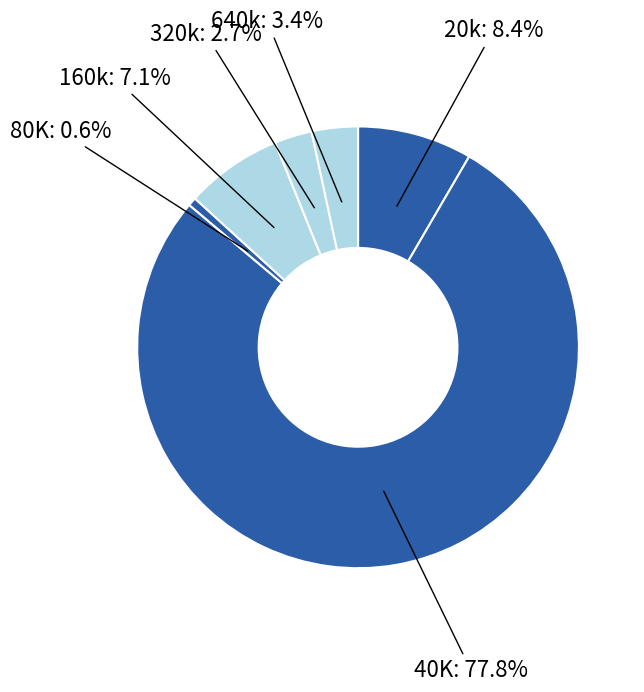

Is the sum of 20k and 40K greater than half?

Yes